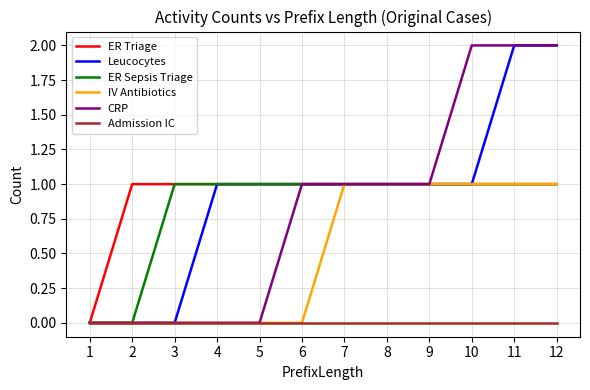

The CRP series shows 1 at 4. True or false?

False